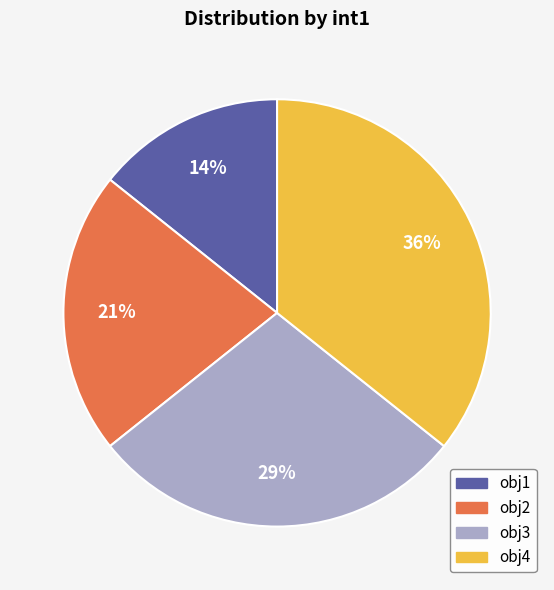

Combined, do obj2 and obj1 account for over 50%?

No